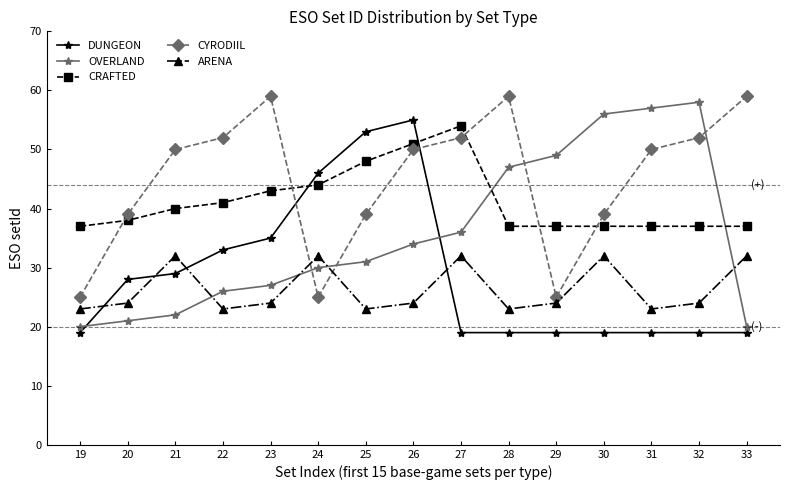

How many series are shown in this chart?

5